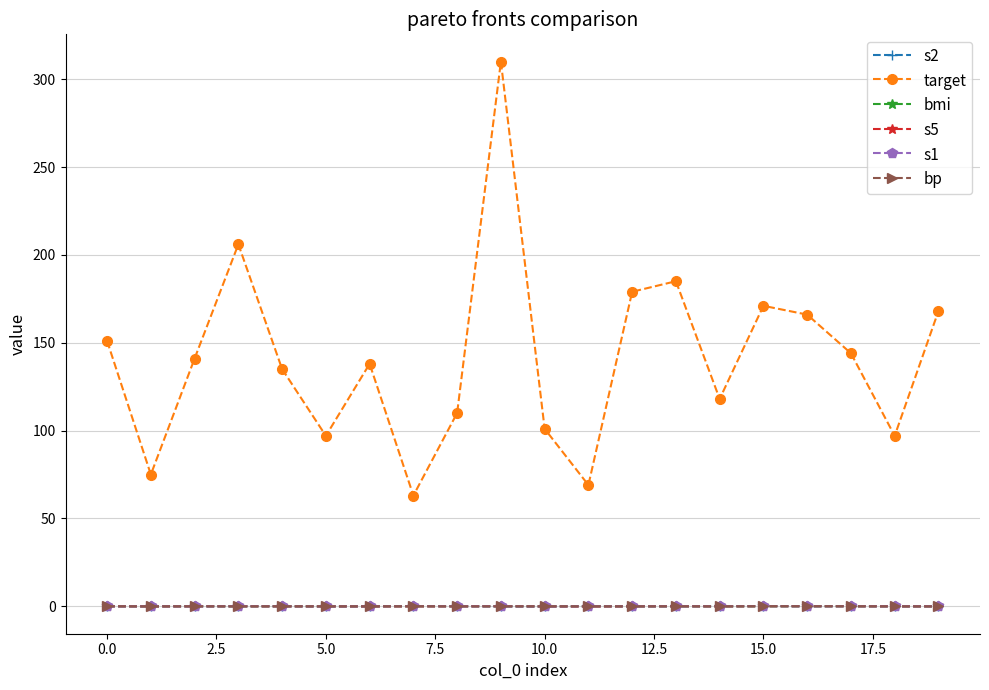

Which series has the largest range (max minus min)?

target